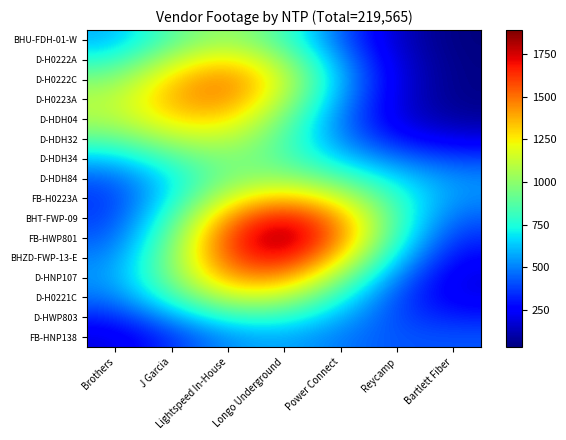

Which series has the largest total across all categories?

FB-HWP801